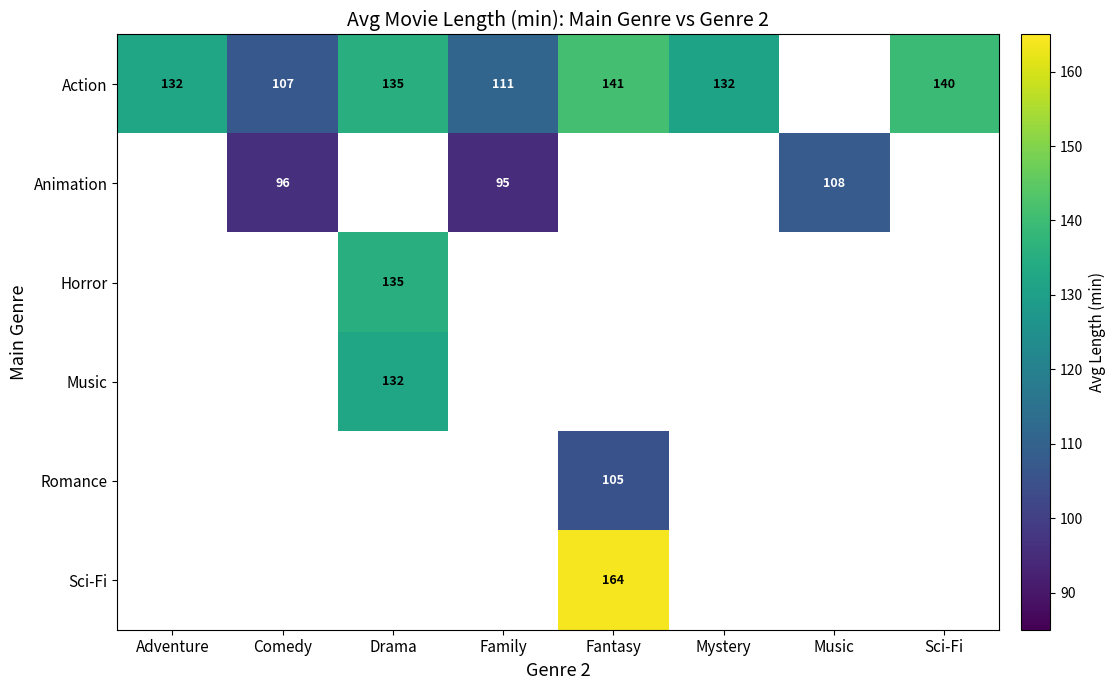

How many values in Sci-Fi are above zero?

1